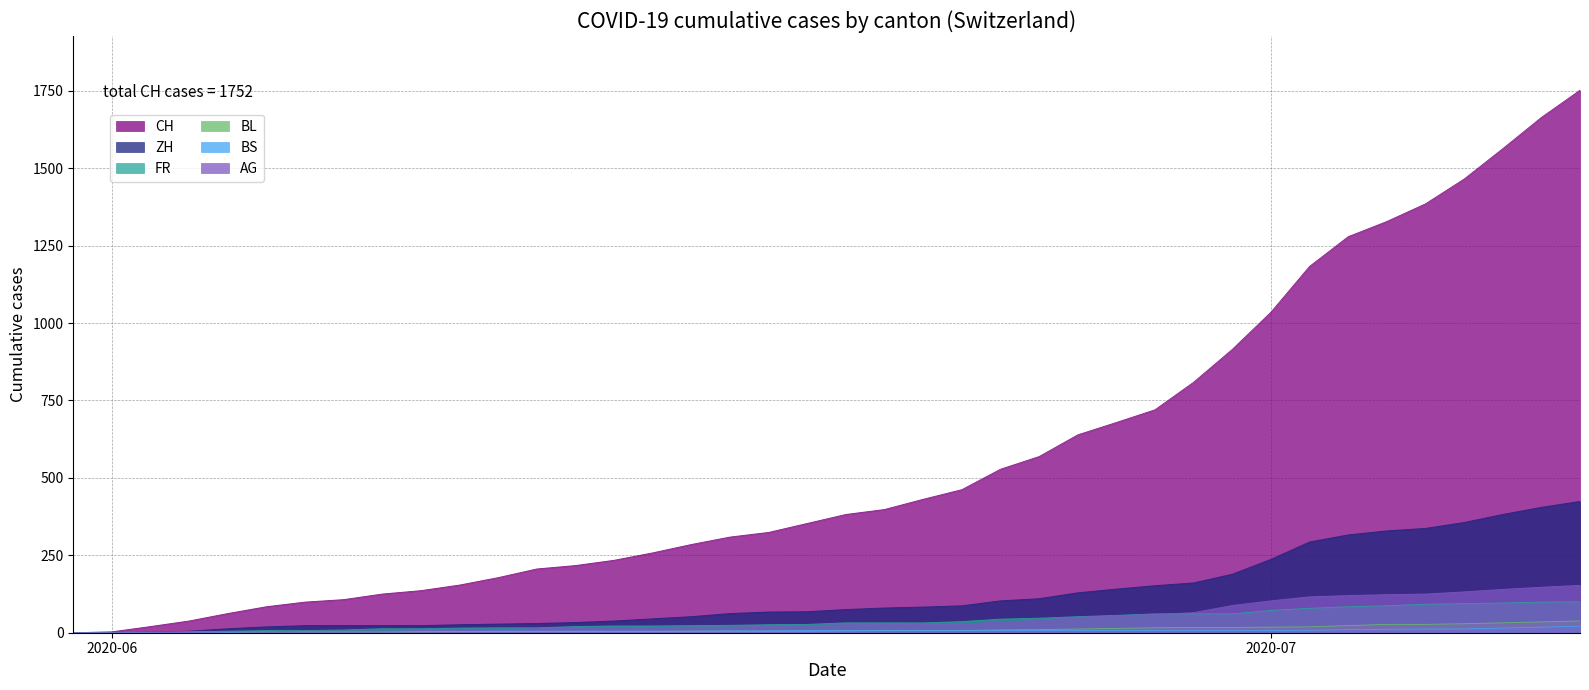

How many values in the ZH series exceed 75?

19